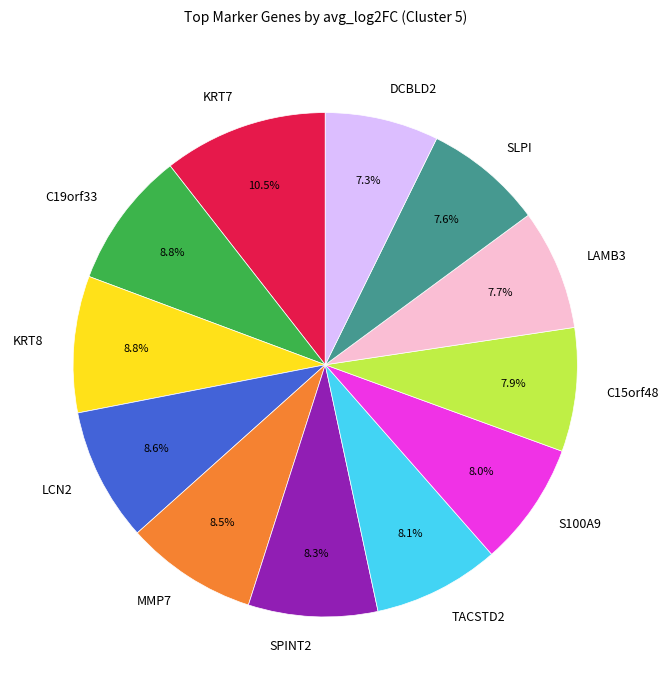

Count the number of slices in the pie.

12